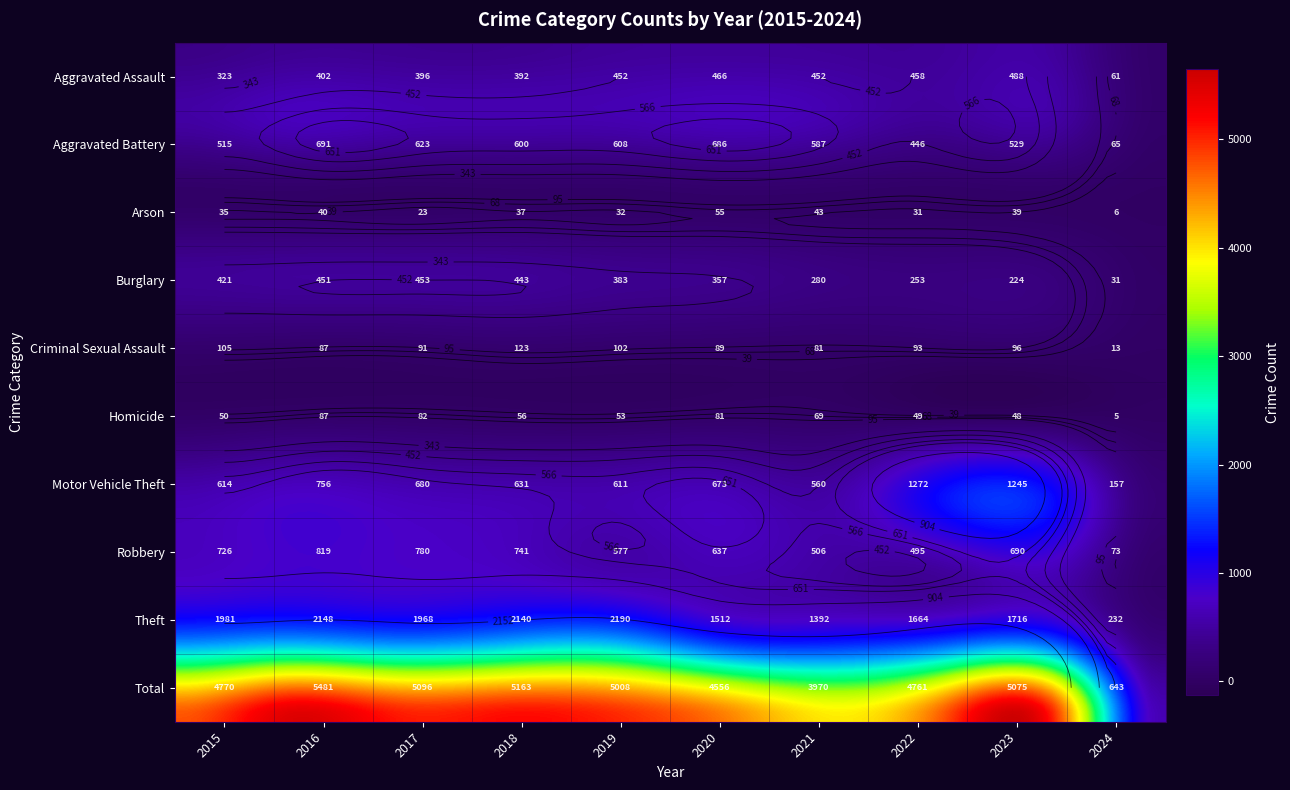

Rank the series at 2019 from highest to lowest value.

Total, Theft, Motor Vehicle Theft, Aggravated Battery, Robbery, Aggravated Assault, Burglary, Criminal Sexual Assault, Homicide, Arson